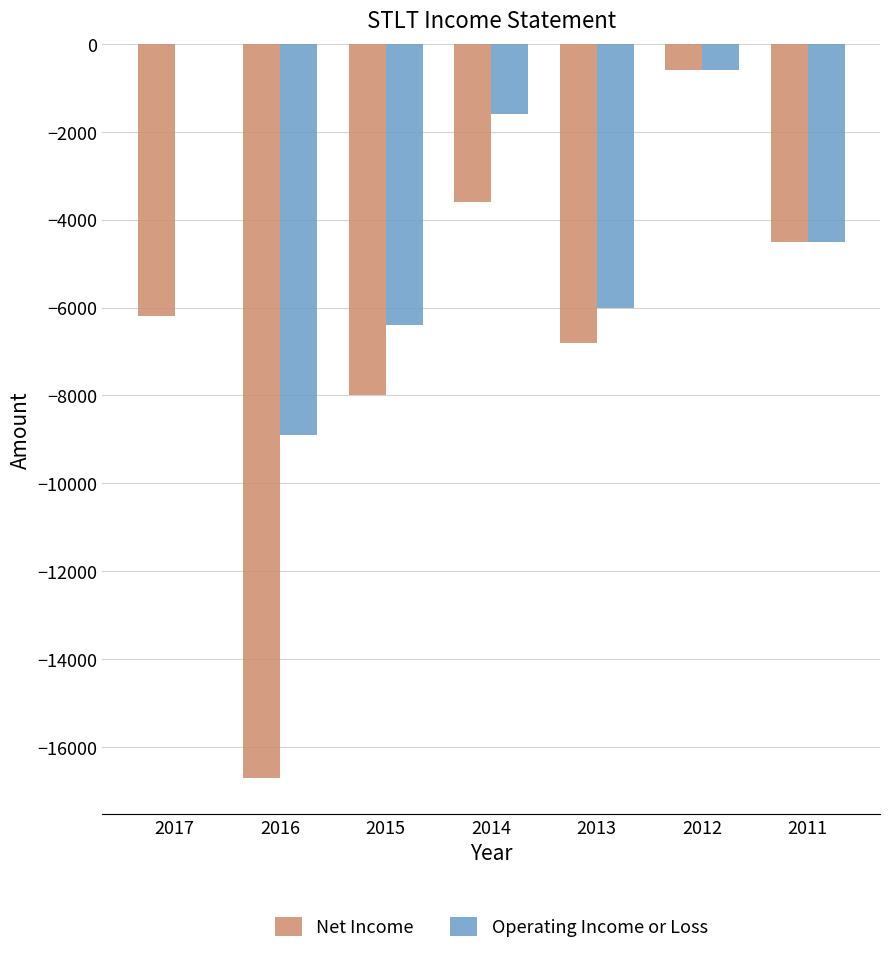

The value of Operating Income or Loss at 2011 is -4500. True or false?

True